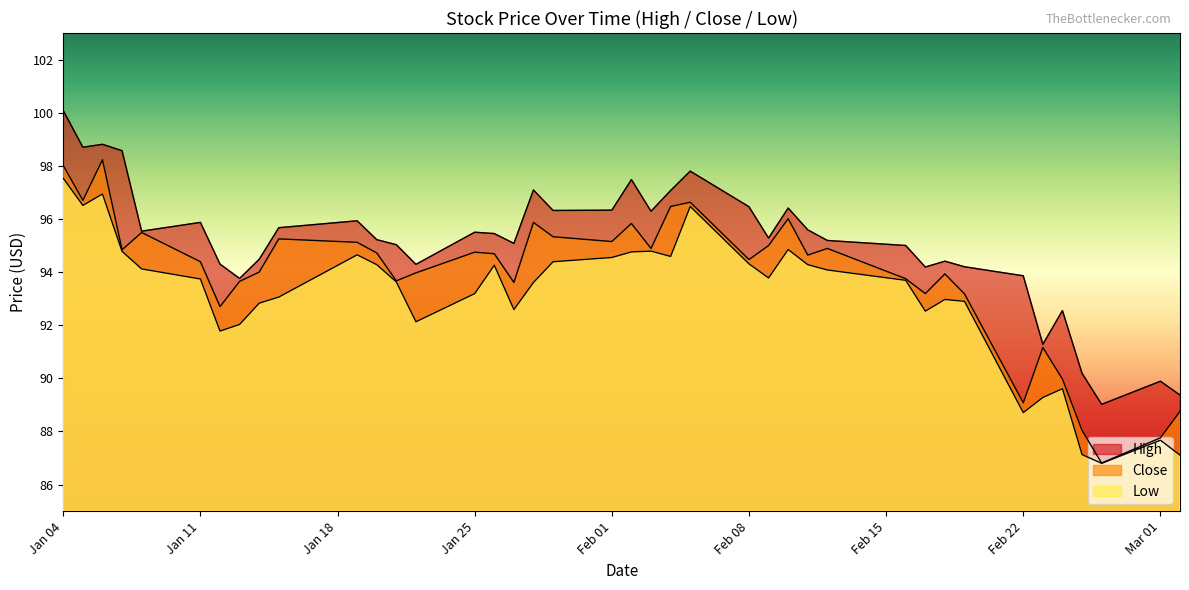

What are all the series names shown in the legend?

High, Close, Low